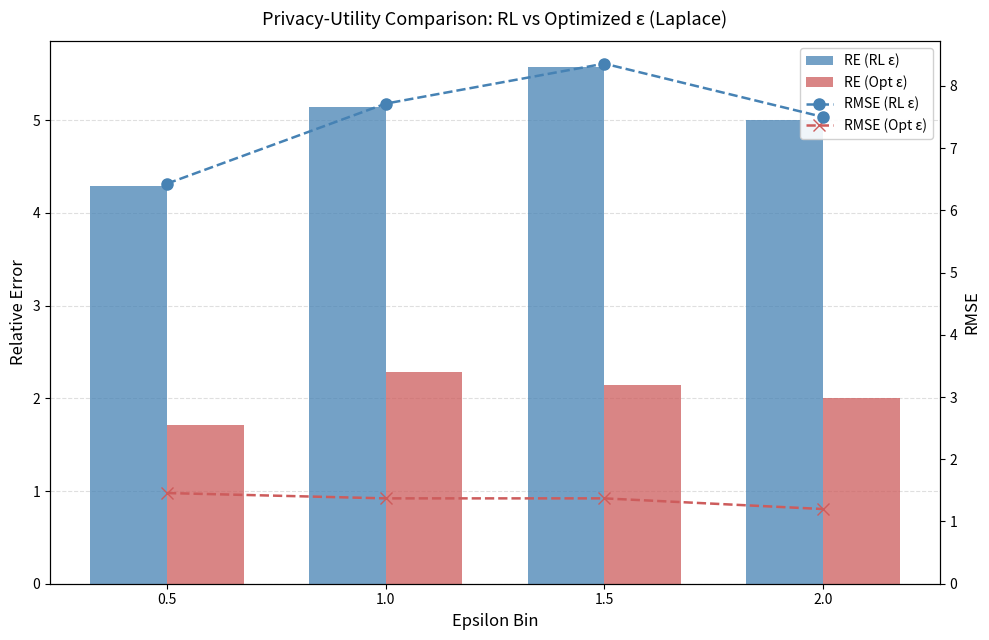

At which category does the chart reach its peak across all series?

1.5